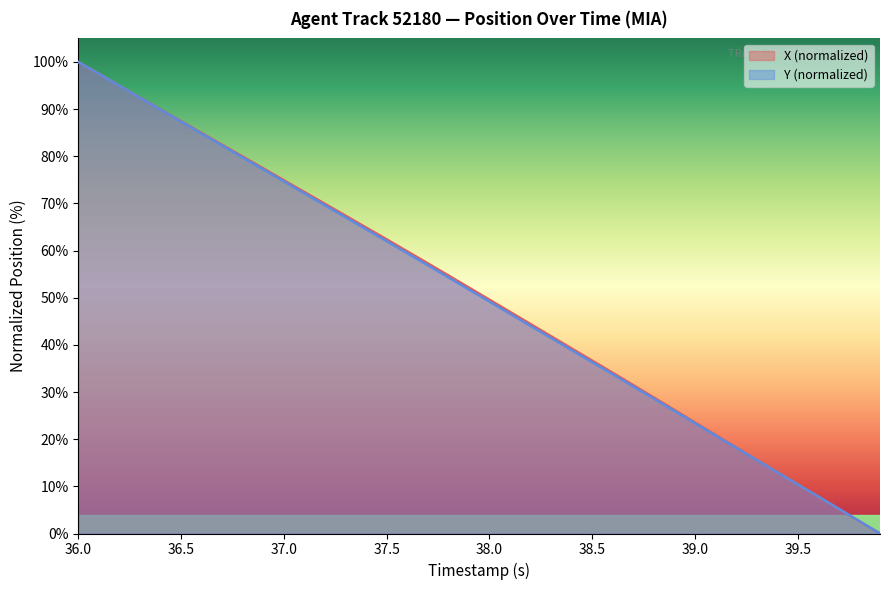

At which category does the chart reach its peak across all series?

36.0